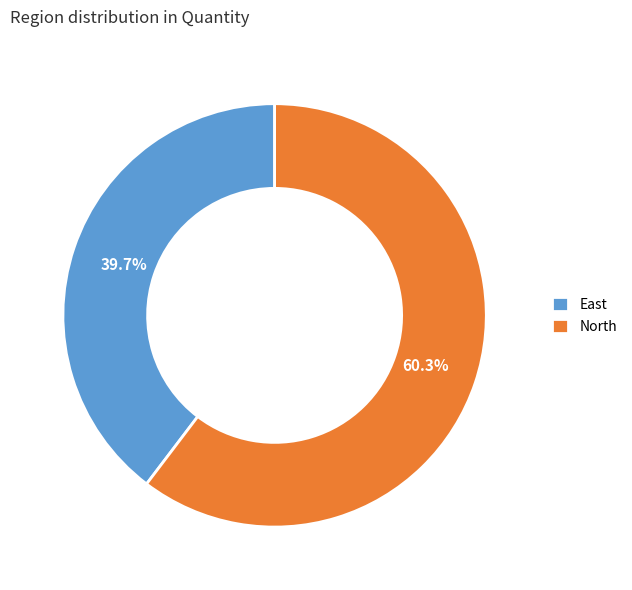

Approximately how many times larger is the value at East compared to North?

0.7